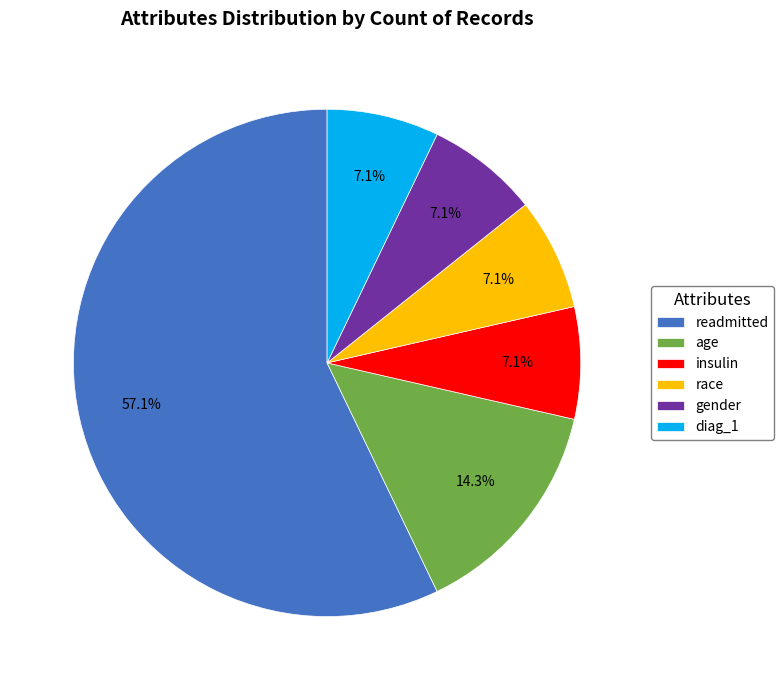

True or false: race accounts for 7% of the total.

True